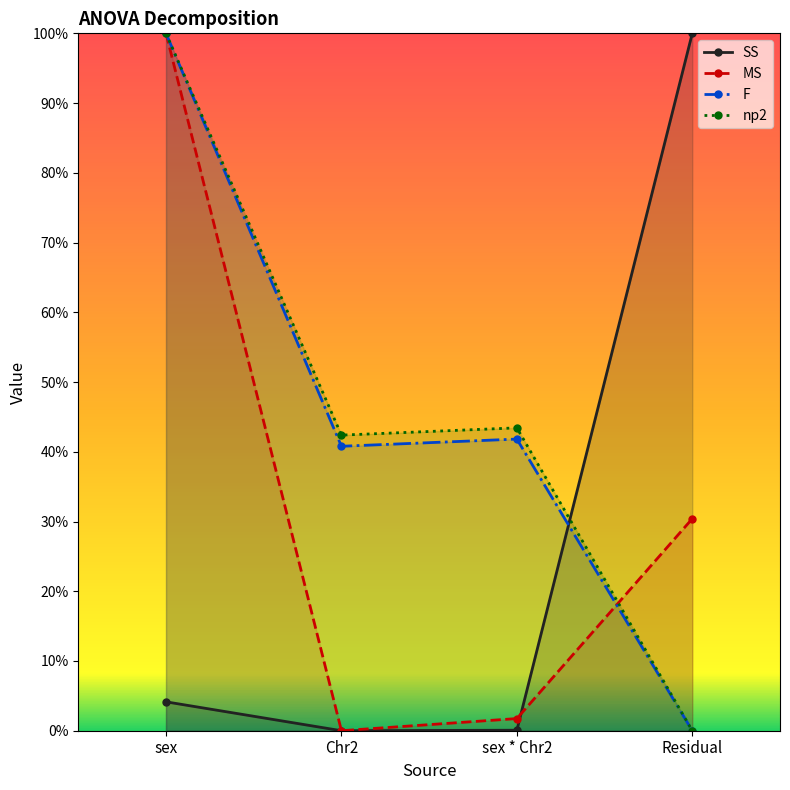

At which category is the sum across all series the highest?

sex